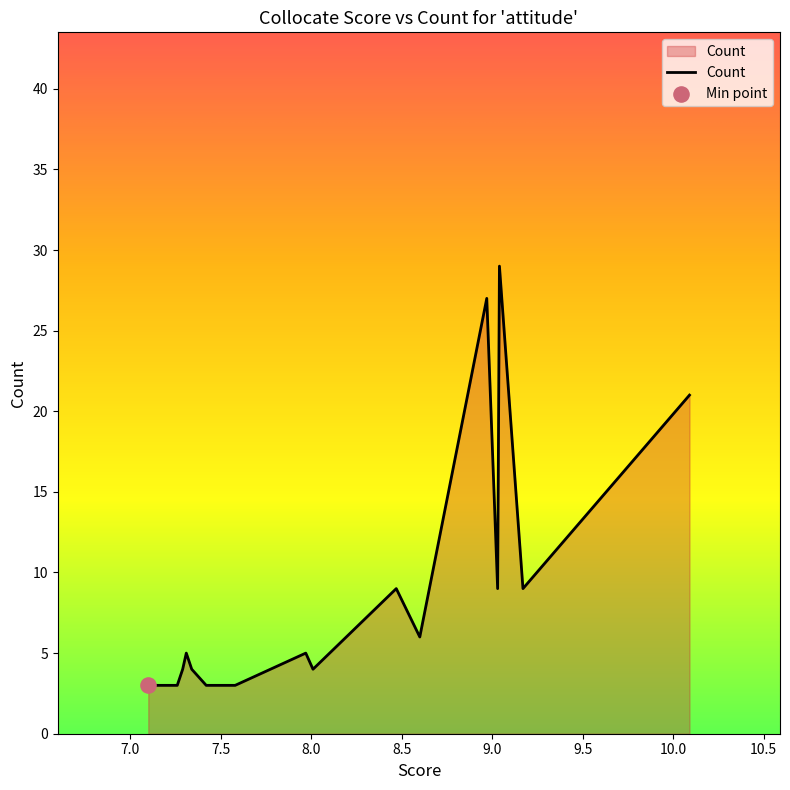

Between 8.97 and 7.47, which is larger?

8.97